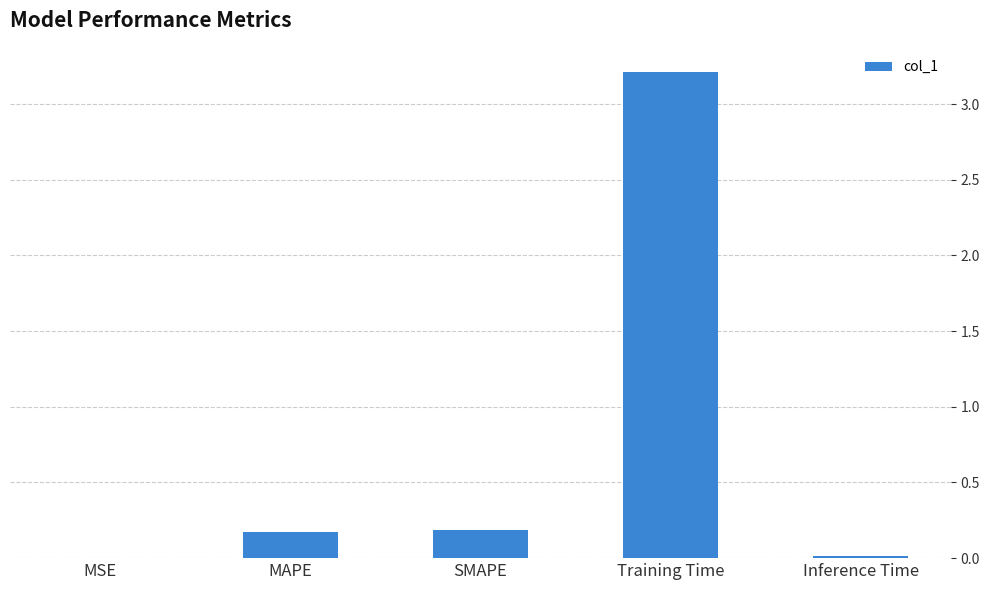

At which category does the chart reach its peak across all series?

Training Time